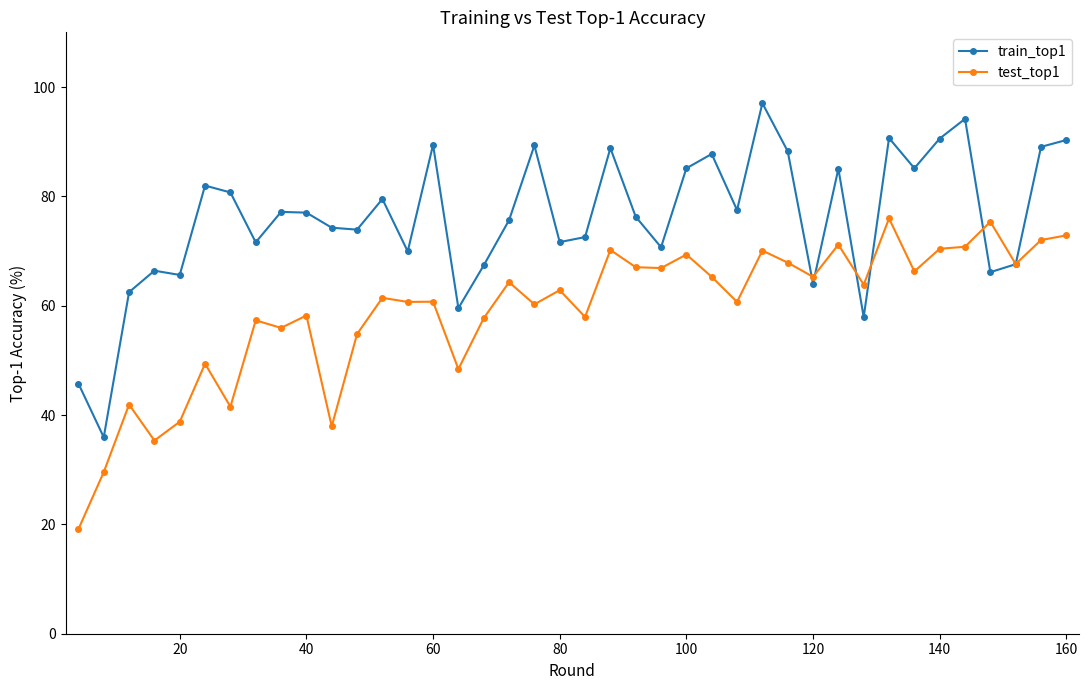

True or false: train_top1 has more than 0 points higher than both neighbors.

True